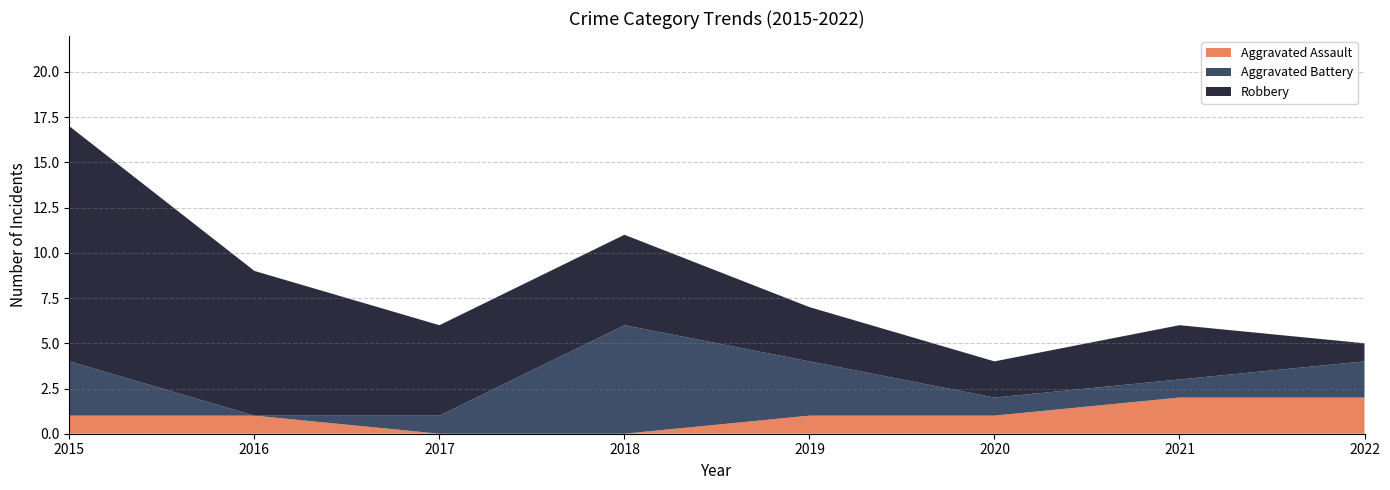

Reading left to right, transcribe all the data shown in this chart.

Aggravated Assault: 2015=1	2016=1	2017=0	2018=0	2019=1	2020=1	2021=2	2022=2
Aggravated Battery: 2015=3	2016=0	2017=1	2018=6	2019=3	2020=1	2021=1	2022=2
Robbery: 2015=13	2016=8	2017=5	2018=5	2019=3	2020=2	2021=3	2022=1